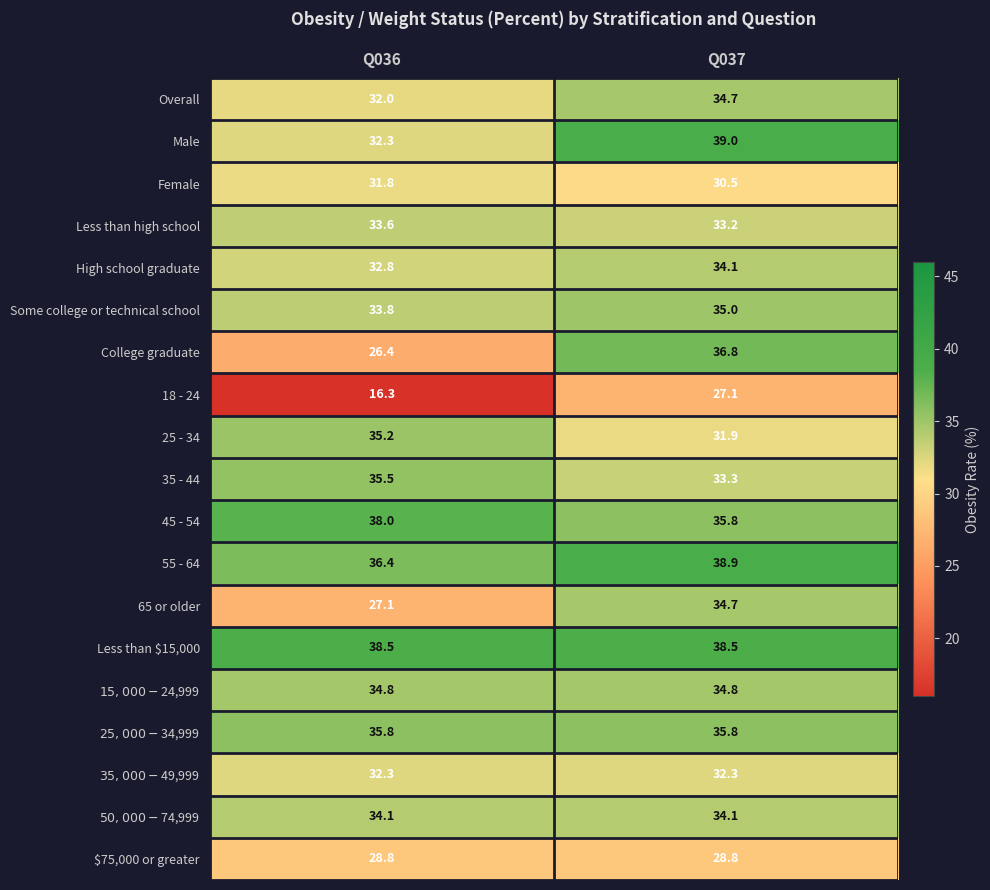

Which series has the largest total across all categories?

Less than $15,000